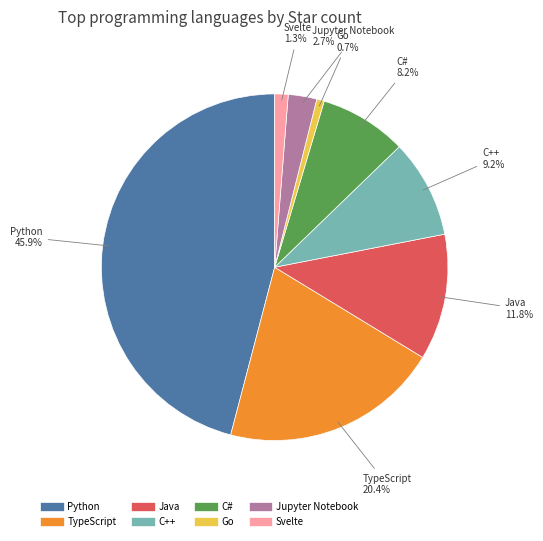

The TypeScript slice represents 20% of the pie. True or false?

True